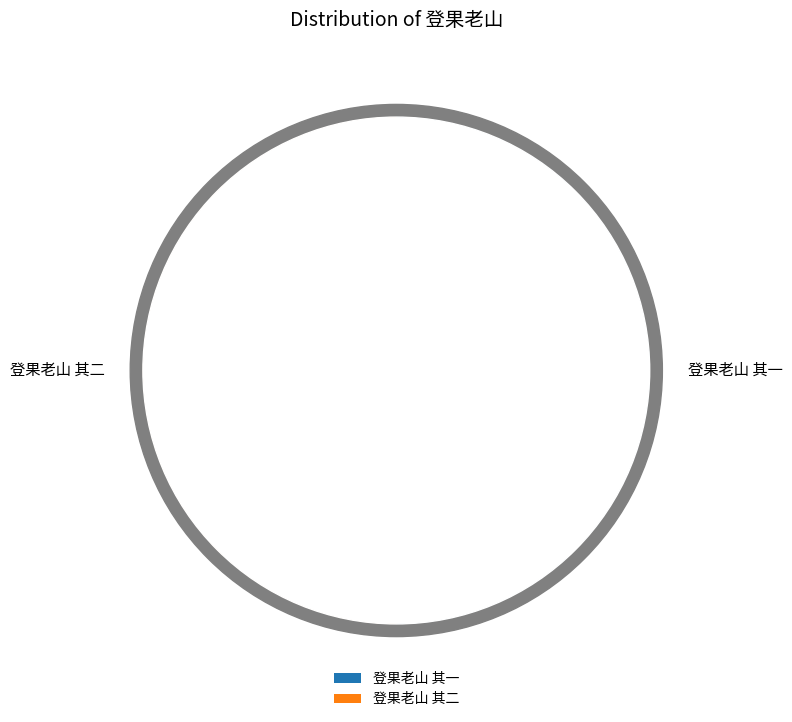

What percentage do 登果老山 其一 and 登果老山 其二 together represent?

100.0%